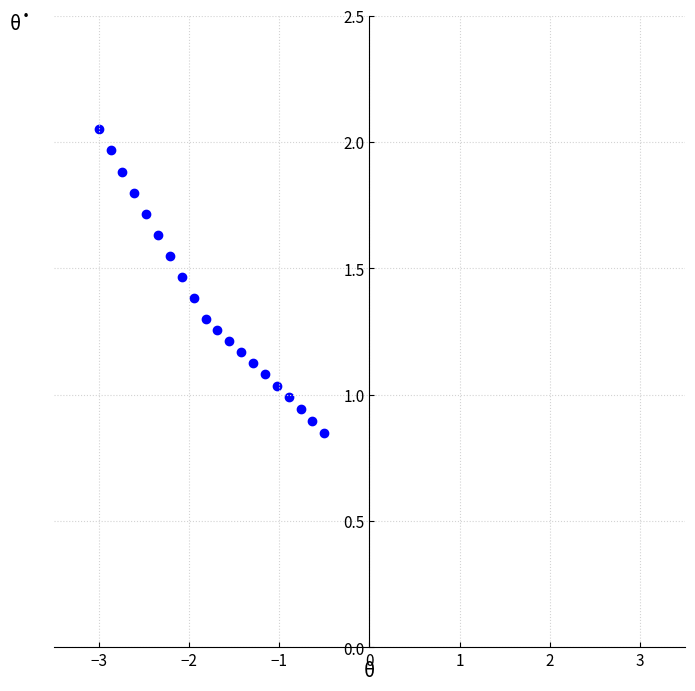

What is the range of X values (max minus min)?

2.5